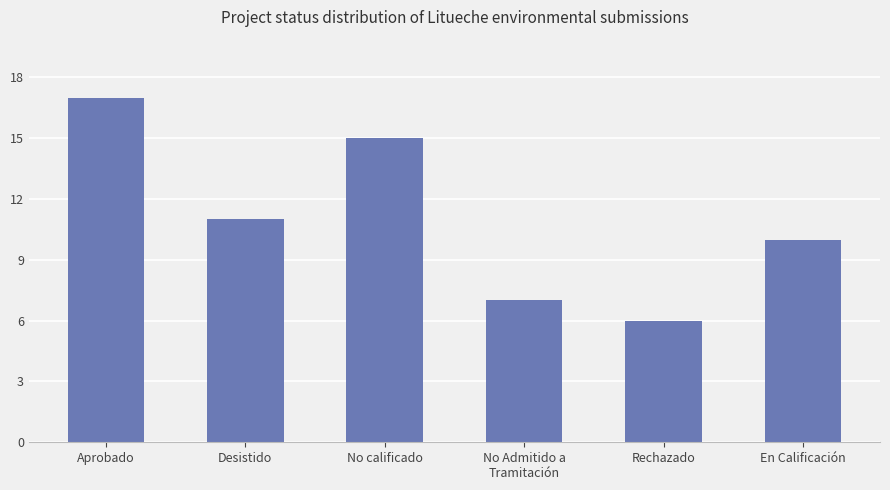

Which category has the highest value across all series?

Aprobado